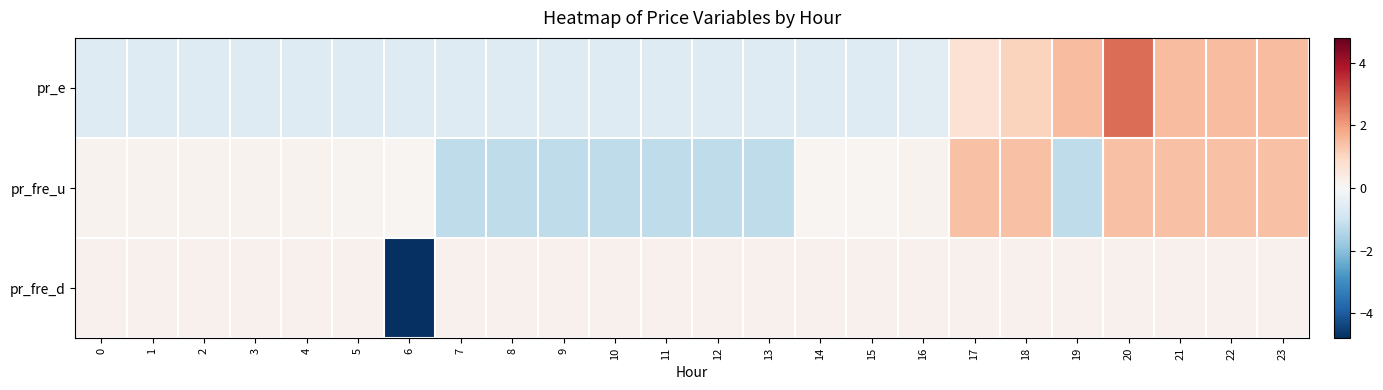

Reading left to right, what are all the values shown in this chart?

pr_e: 0=-0.6	1=-0.6	2=-0.6	3=-0.6	4=-0.6	5=-0.6	6=-0.6	7=-0.6	8=-0.6	9=-0.6	10=-0.6	11=-0.6	12=-0.6	13=-0.6	14=-0.6	15=-0.6	16=-0.6	17=0.7	18=1.1	19=1.5	20=2.7	21=1.5	22=1.5	23=1.5
pr_fre_u: 0=0.2	1=0.2	2=0.2	3=0.2	4=0.2	5=0.1	6=0.1	7=-1.2	8=-1.2	9=-1.2	10=-1.2	11=-1.2	12=-1.2	13=-1.2	14=0.1	15=0.1	16=0.2	17=1.4	18=1.4	19=-1.2	20=1.4	21=1.4	22=1.4	23=1.4
pr_fre_d: 0=0.2	1=0.2	2=0.2	3=0.2	4=0.2	5=0.2	6=-4.8	7=0.2	8=0.2	9=0.2	10=0.2	11=0.2	12=0.2	13=0.2	14=0.2	15=0.2	16=0.2	17=0.2	18=0.2	19=0.2	20=0.2	21=0.2	22=0.2	23=0.2